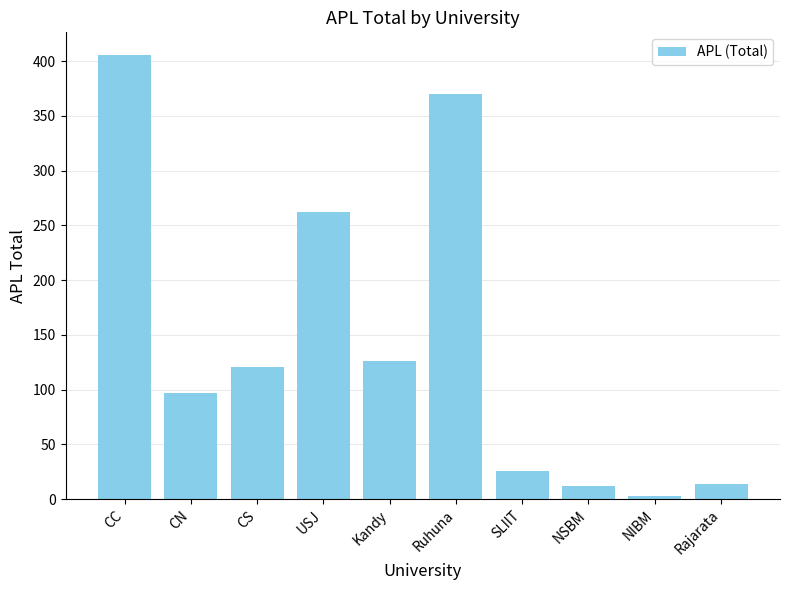

How many values are below 121?

5